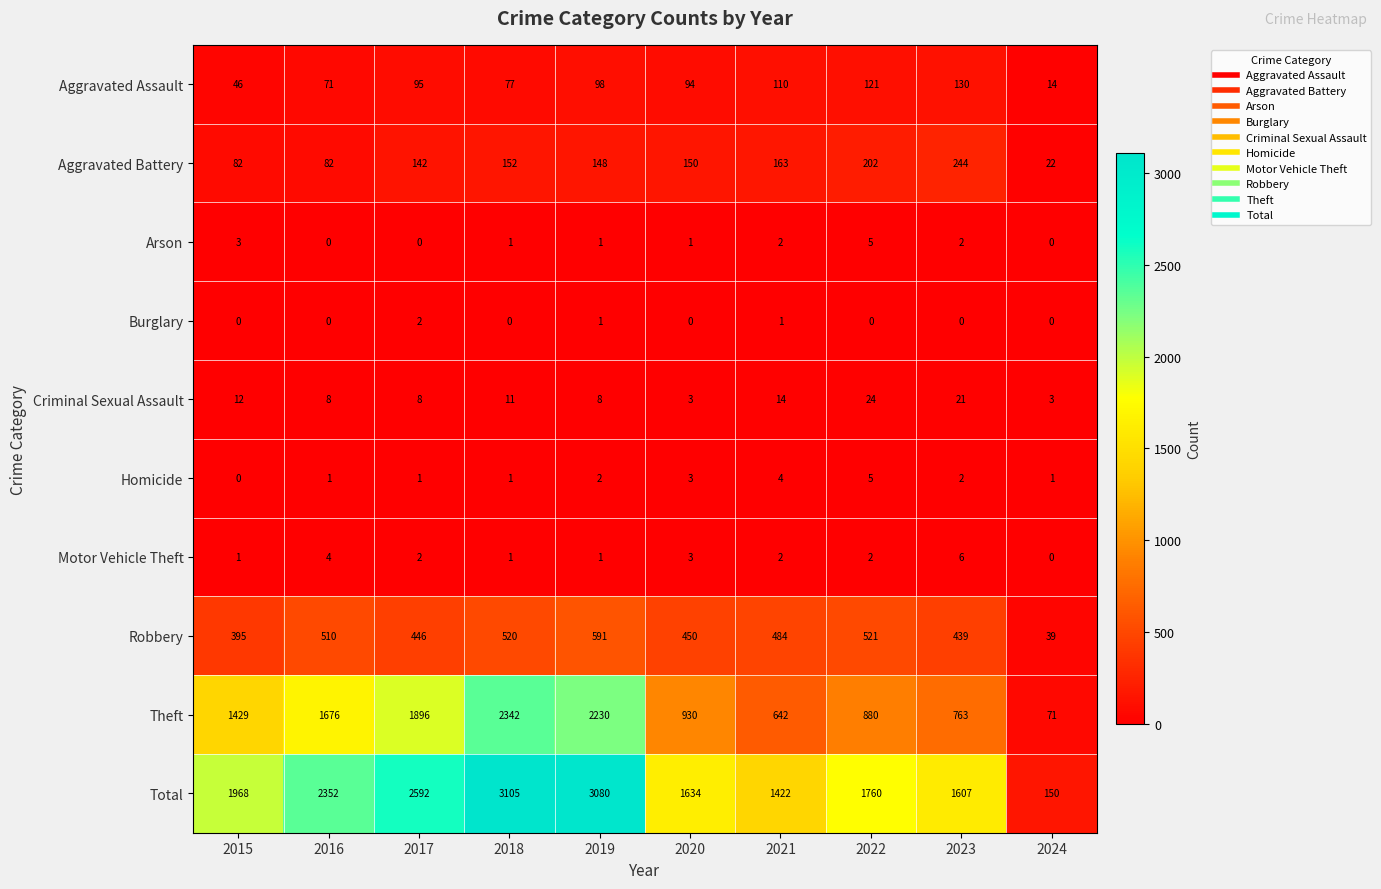

What is the maximum value shown in the chart?

3105